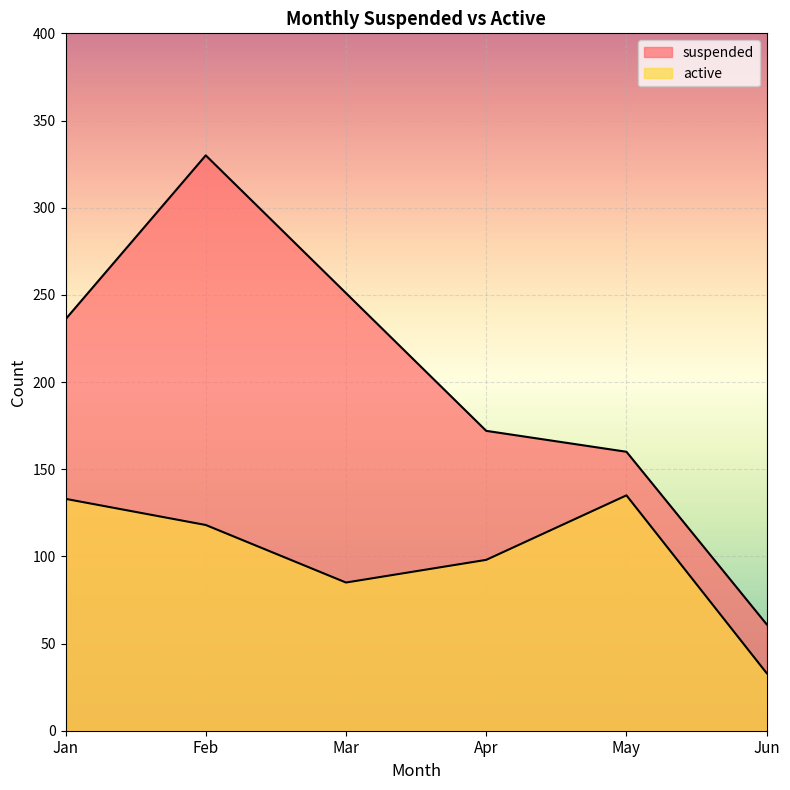

Reading left to right, list all the values displayed in this chart.

suspended: Jan=236	Feb=330	Mar=251	Apr=172	May=160	Jun=61
active: Jan=133	Feb=118	Mar=85	Apr=98	May=135	Jun=33